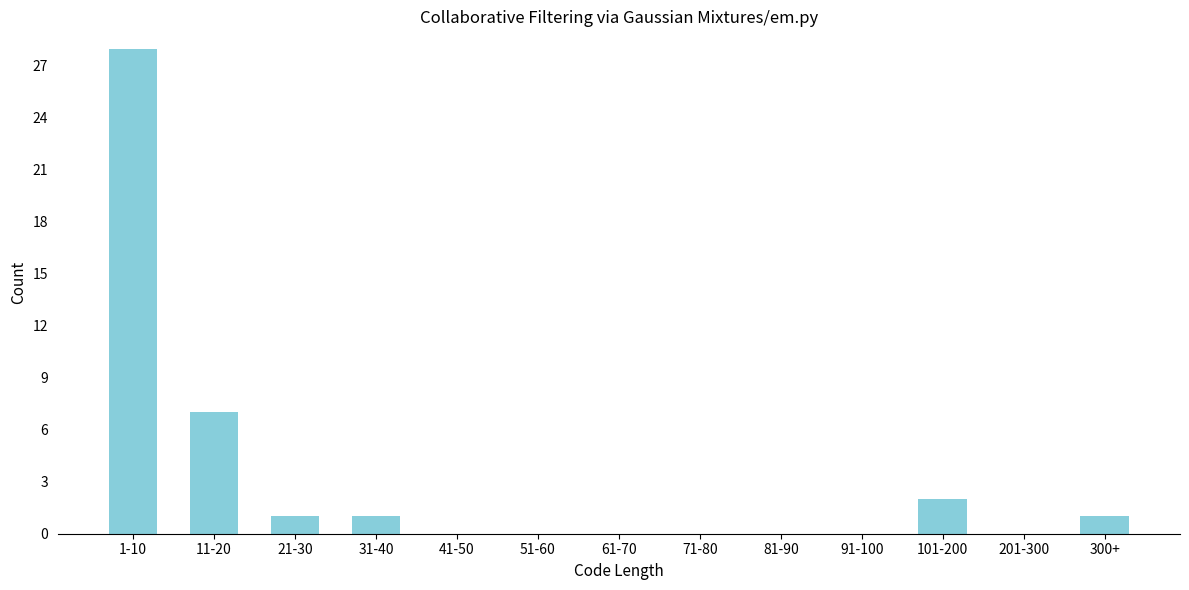

Reading right to left, extract all data points from this chart.

300+=1	201-300=0	101-200=2	91-100=0	81-90=0	71-80=0	61-70=0	51-60=0	41-50=0	31-40=1	21-30=1	11-20=7	1-10=28